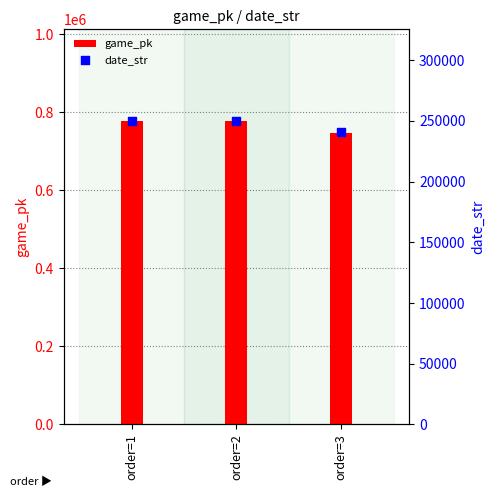

What is the total value across all series at order=1?

1028841